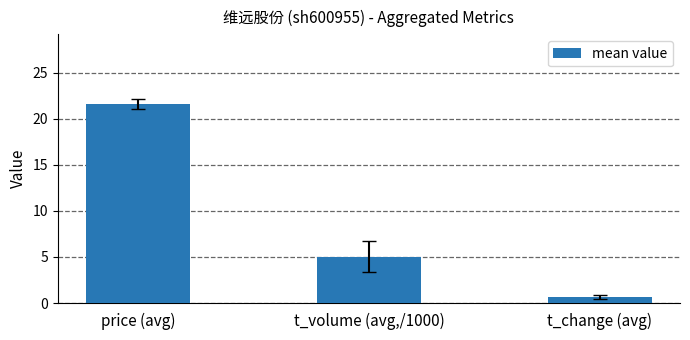

Reading left to right, extract all data points from this chart.

price (avg)=21.6	t_volume (avg,/1000)=5.0	t_change (avg)=0.6